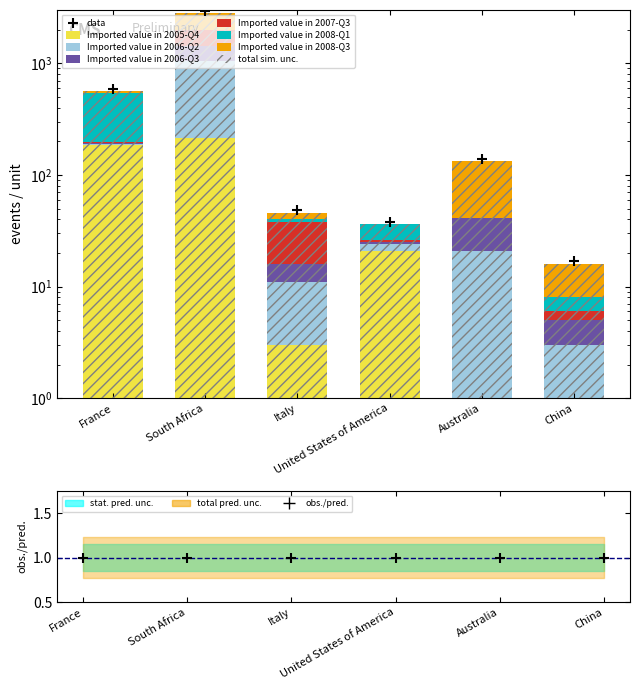

What are all the series names shown in the legend?

Imported value in 2005-Q4, Imported value in 2006-Q2, Imported value in 2006-Q3, Imported value in 2007-Q3, Imported value in 2008-Q1, Imported value in 2008-Q3